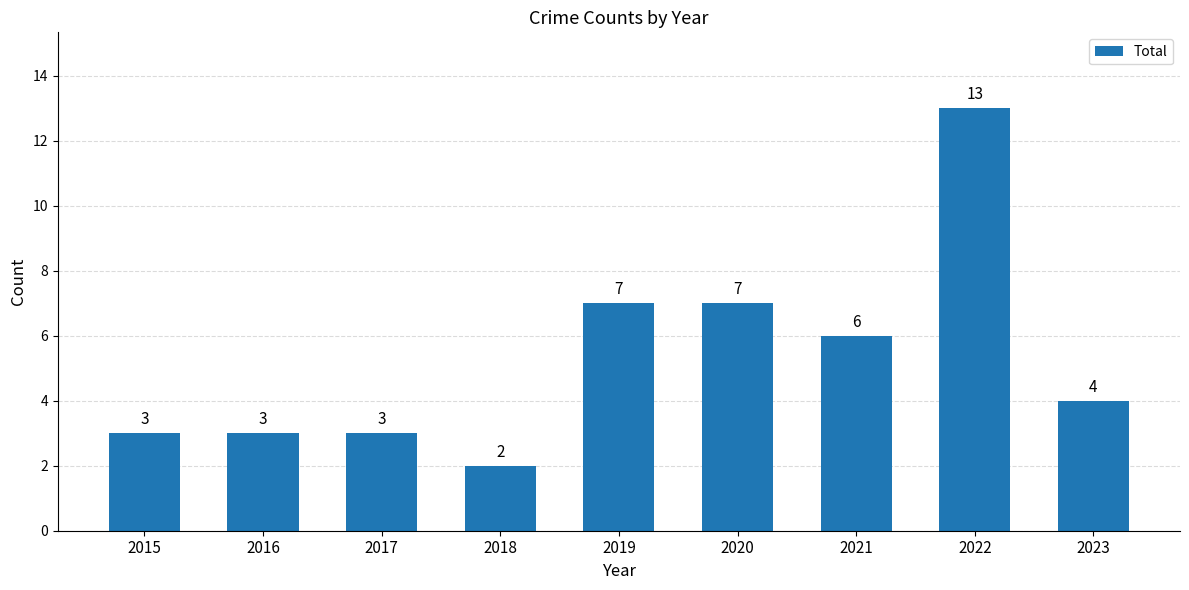

What is the average value?

5